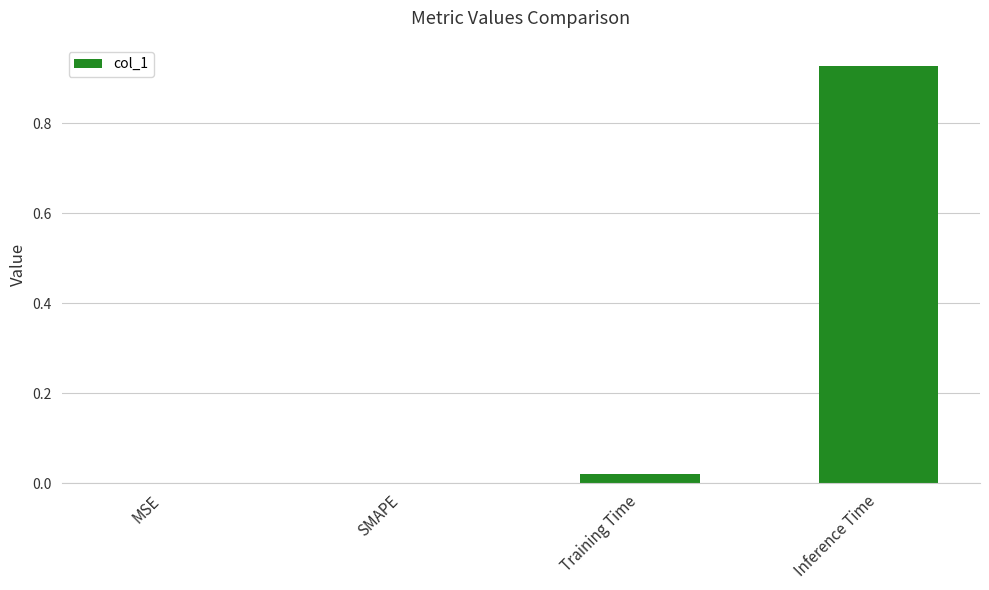

Is it true that the value at MSE is -0.4?

False